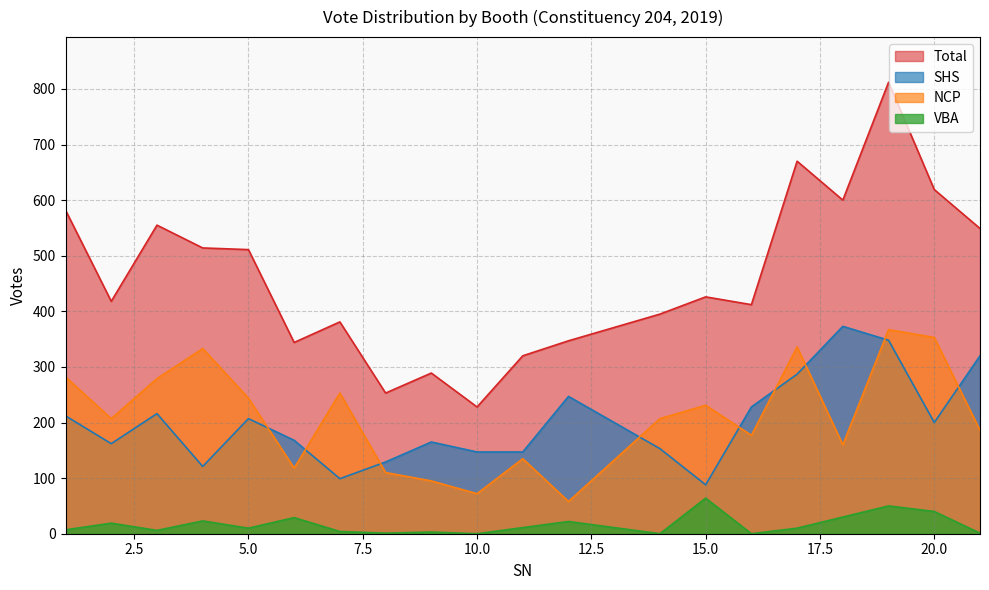

What is the lowest value of the SHS series?

88